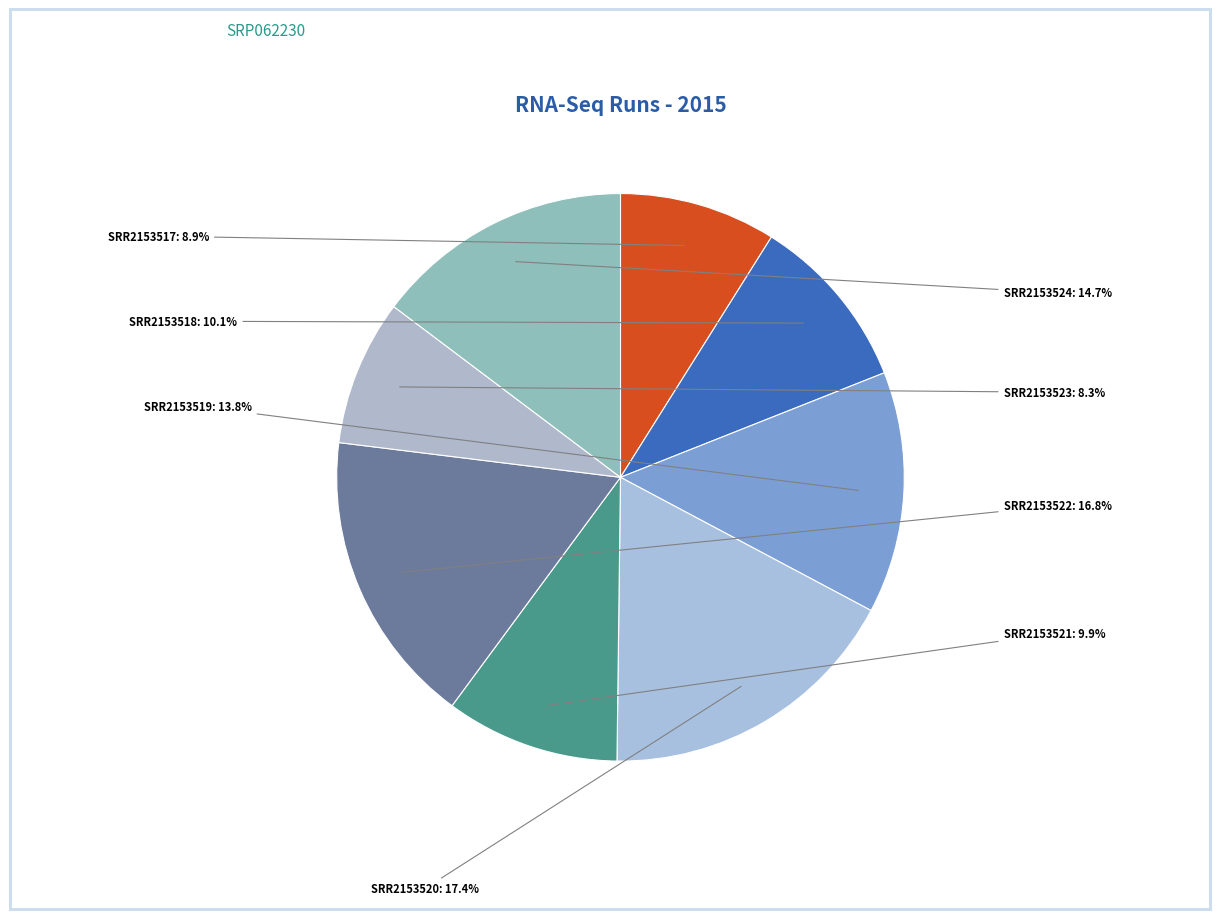

Which slice is the largest?

SRR2153520